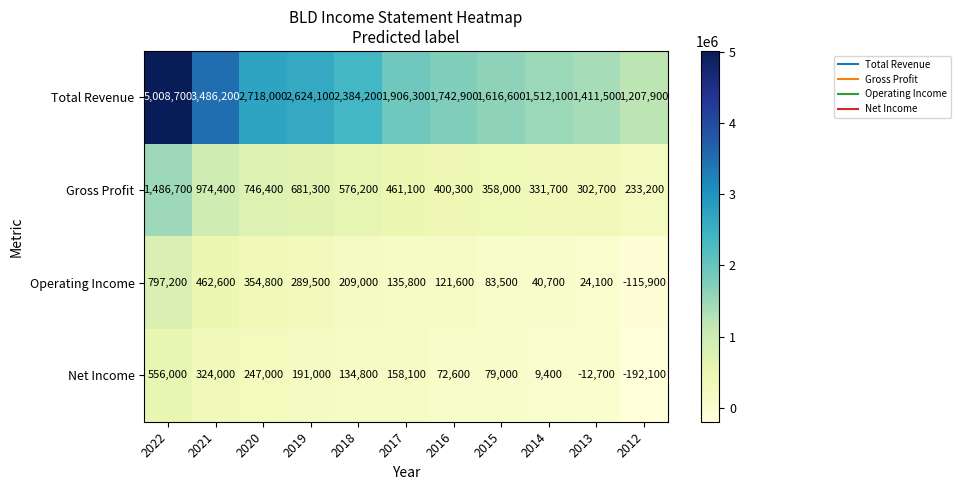

Which series has the widest spread of values?

Total Revenue